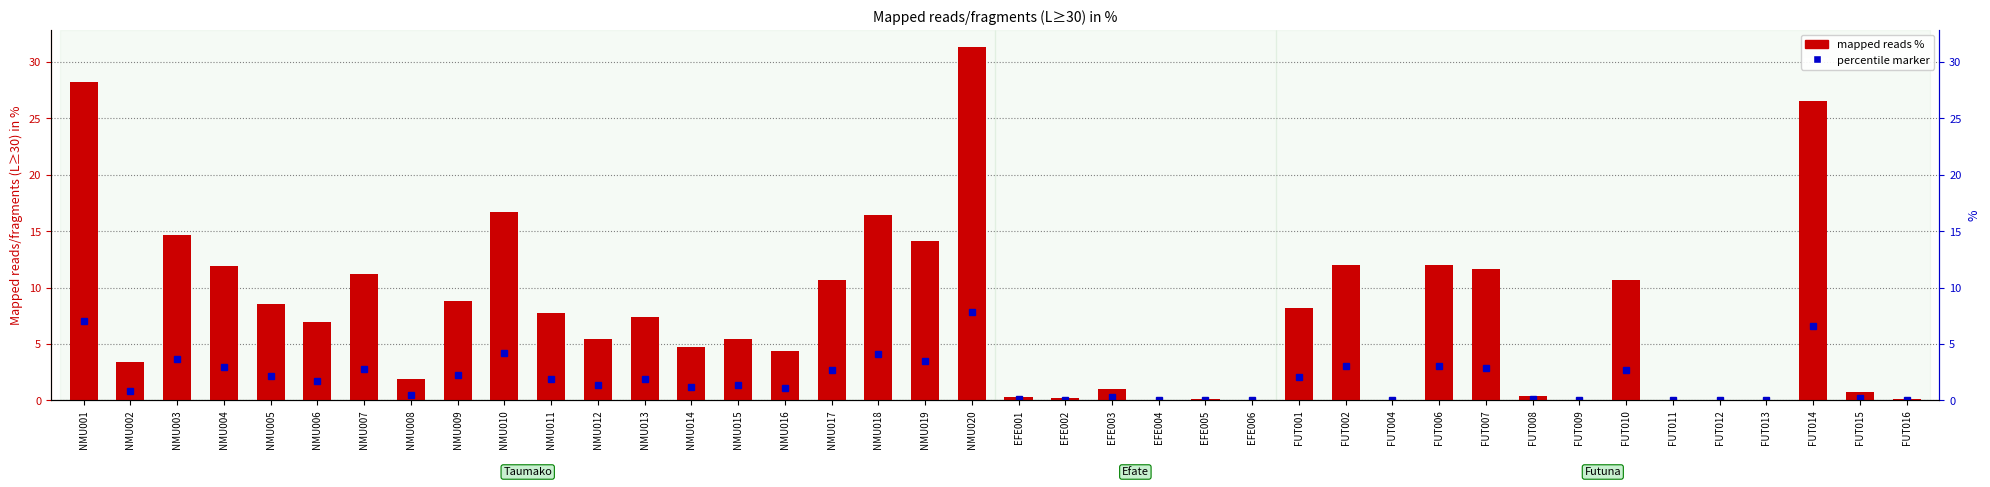

Are the bars horizontal?

No